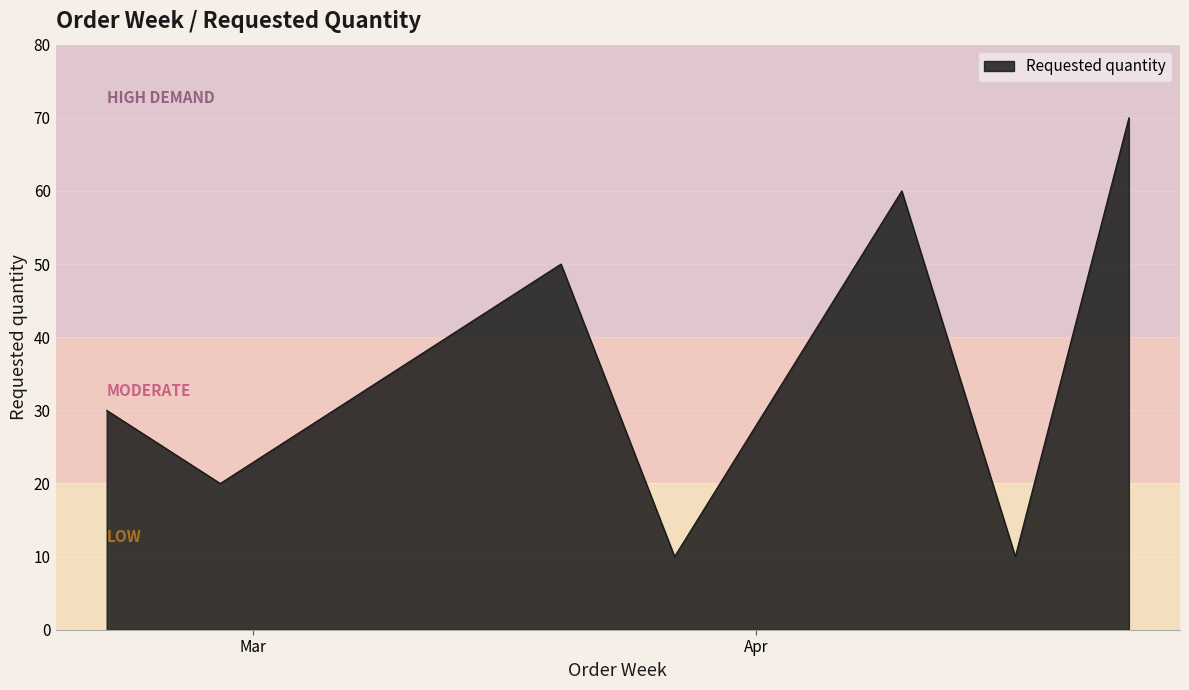

How many distinct data groups are displayed?

1